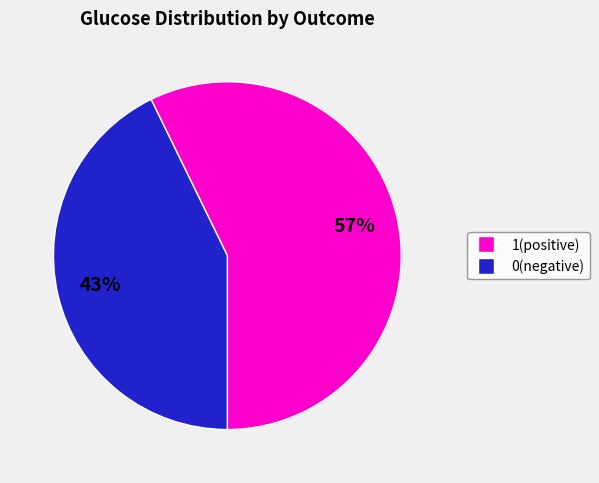

Count the number of slices in the pie.

2